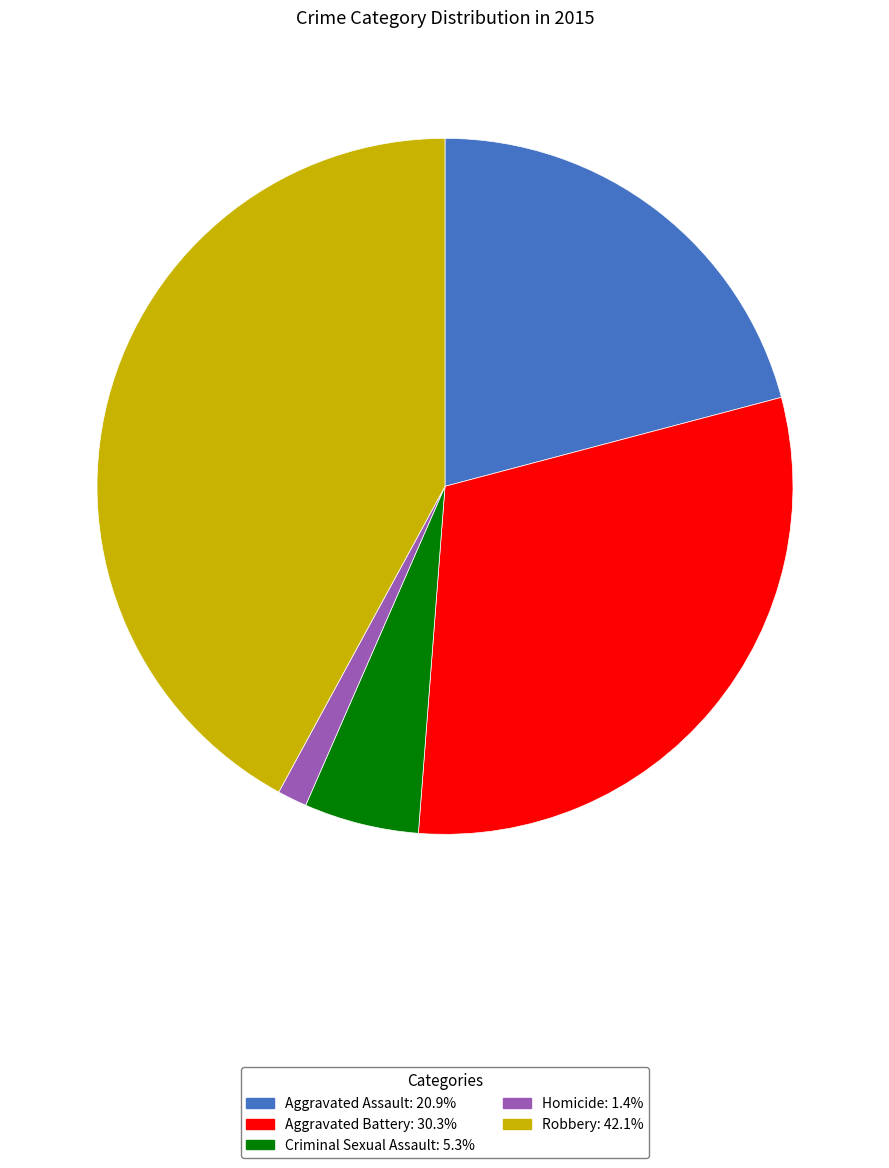

Do Criminal Sexual Assault and Homicide together represent more than half of the pie?

No